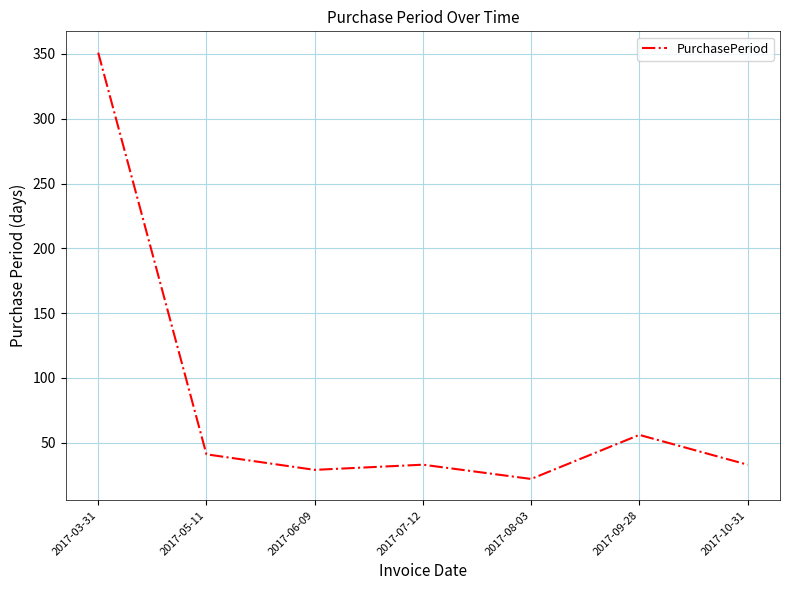

Where is the data nearest to the value 186?

2017-09-28